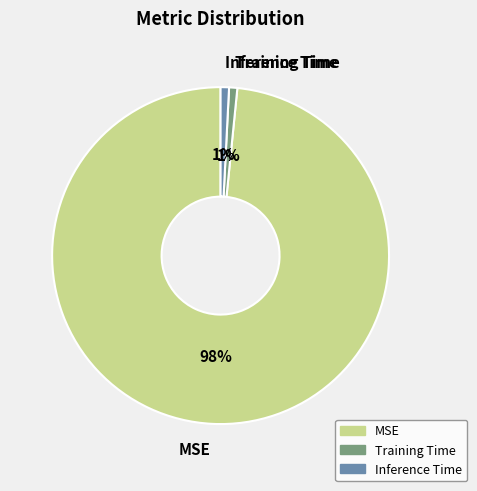

Is the sum of Training Time and Inference Time greater than half?

No